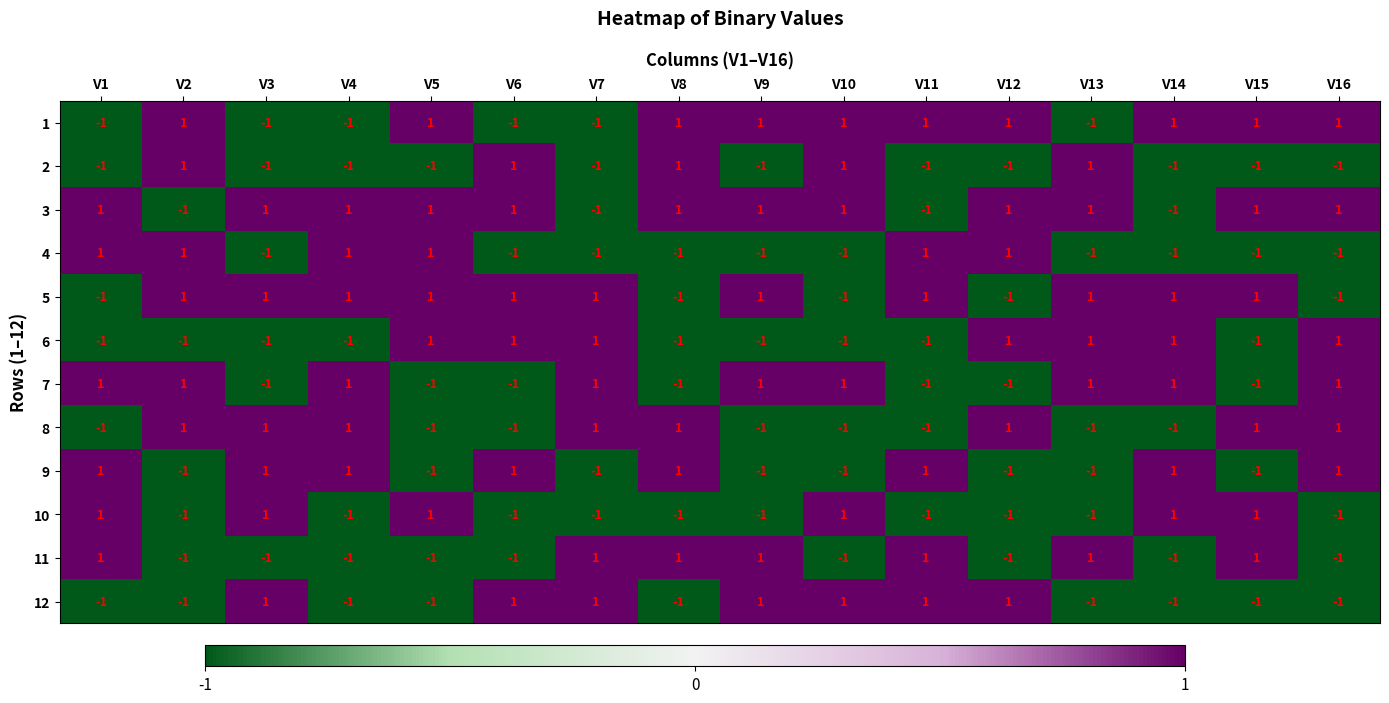

Count the 8 values in the range -1 to 1.

16